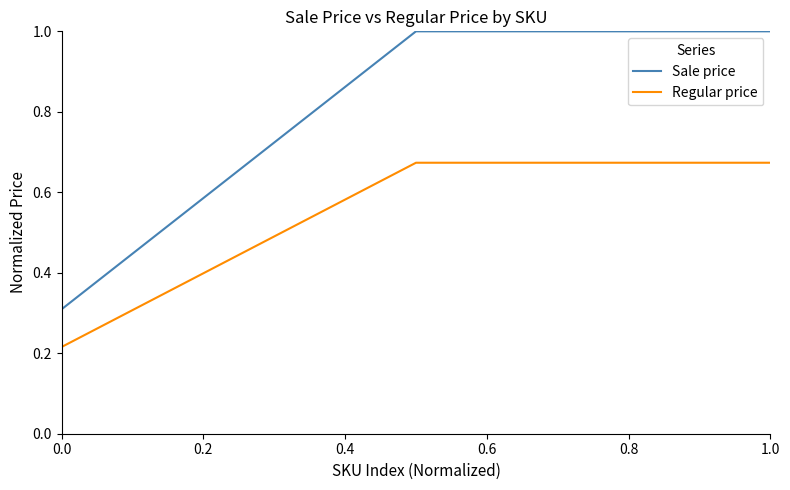

What are all the series names shown in the legend?

Sale price, Regular price